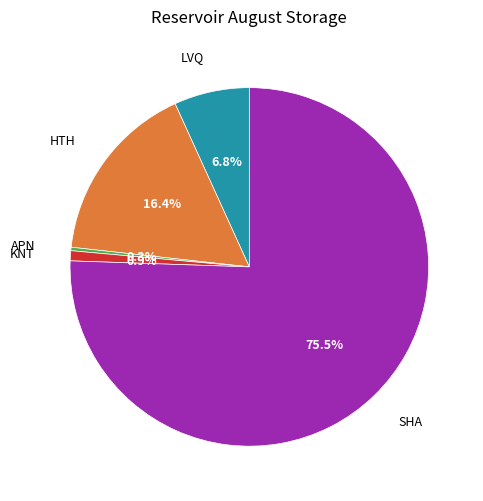

Does HTH account for over 50% of the chart?

No